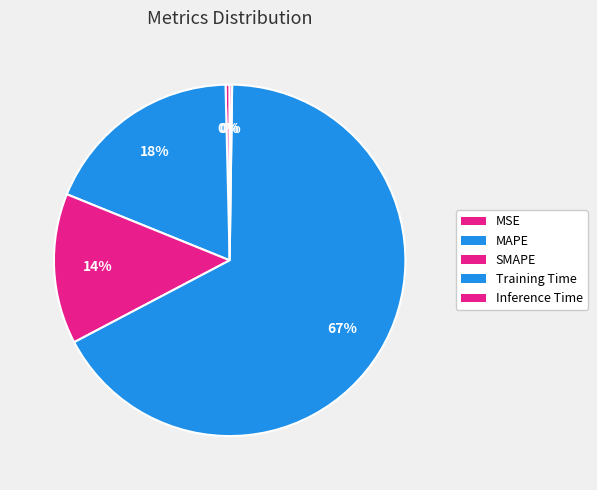

What is the change in value from Training Time to Inference Time?

-2.4